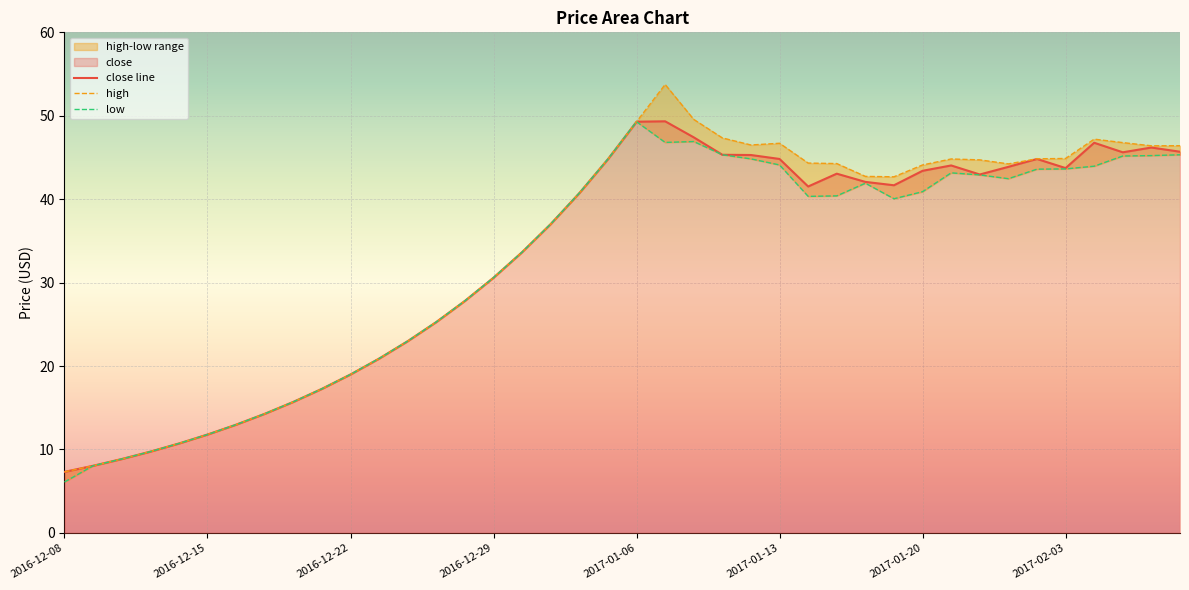

List the series in order of their overall mean, highest first.

high, close line, low